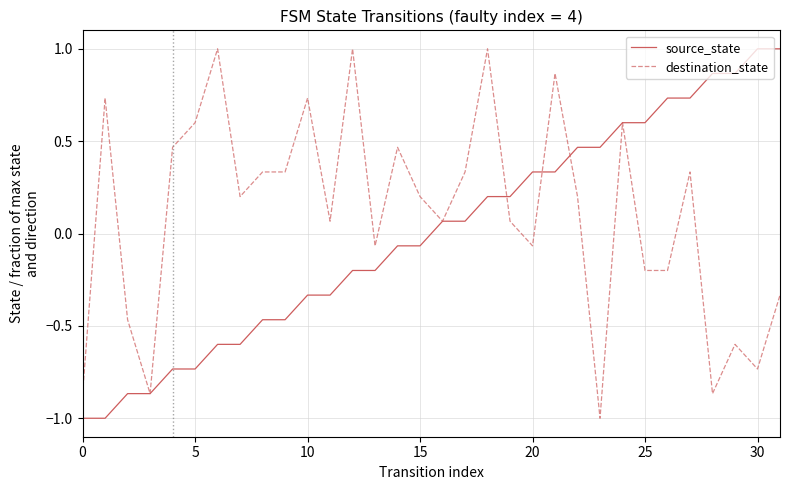

Rank the series by their average value, from lowest to highest.

source_state, destination_state